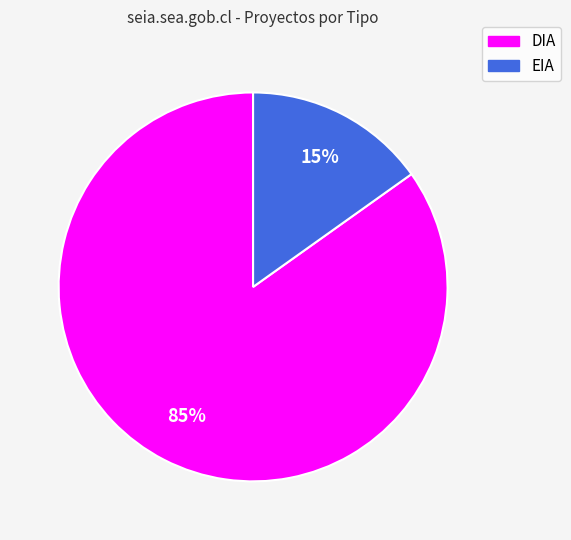

To the nearest percent, what is the average slice percentage?

50%